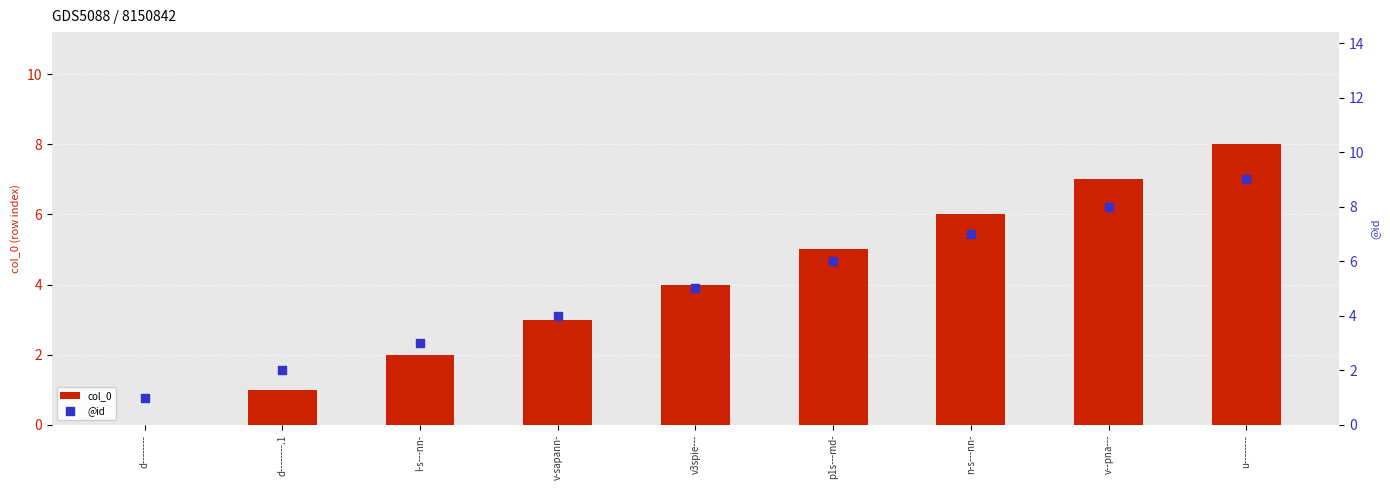

Which series reaches the maximum Y coordinate?

@id